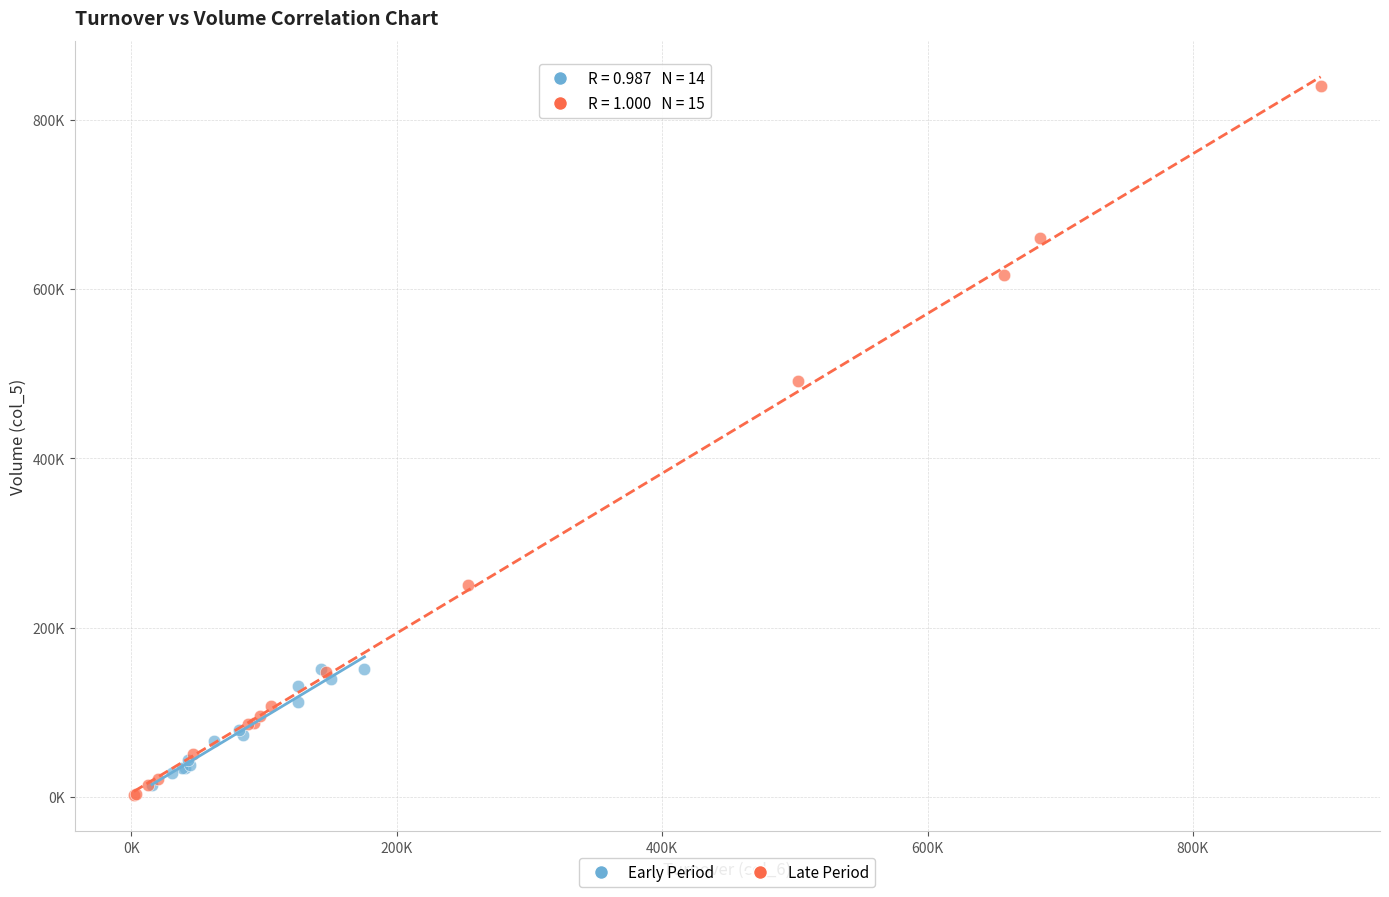

Which series contains the lowest Y value?

Late Period